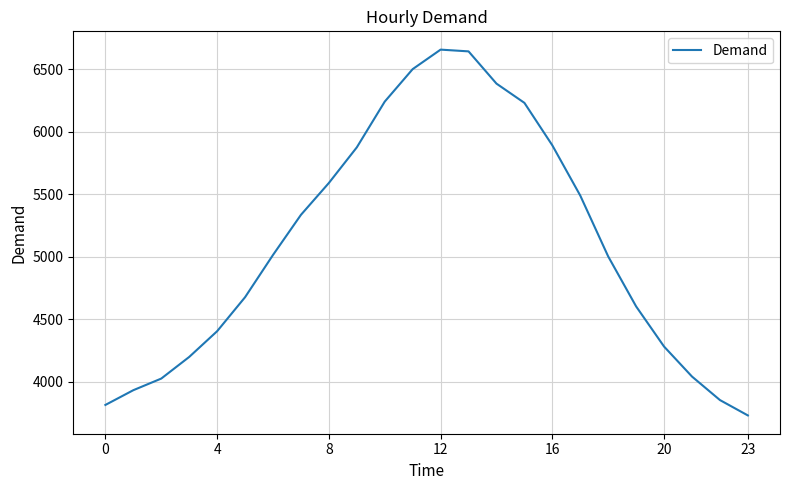

What is the difference between the maximum and minimum values?

2927